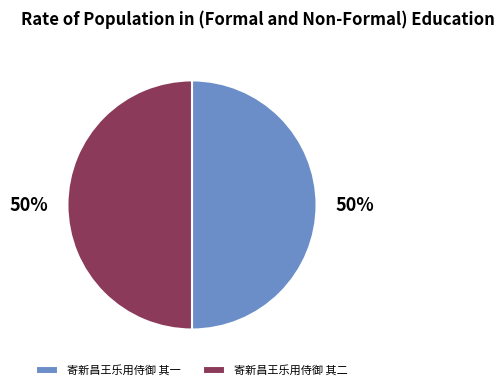

How many segments does this pie chart have?

2